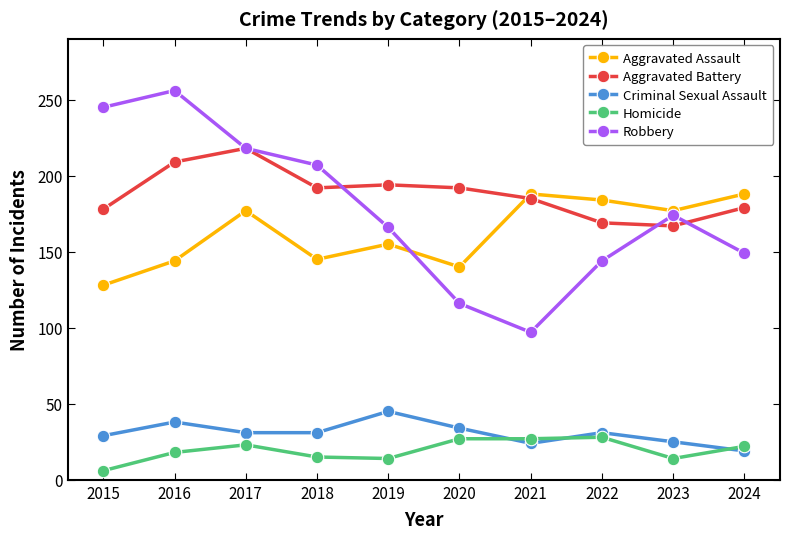

What is the value of the Aggravated Battery point at the 9th from the left?

167